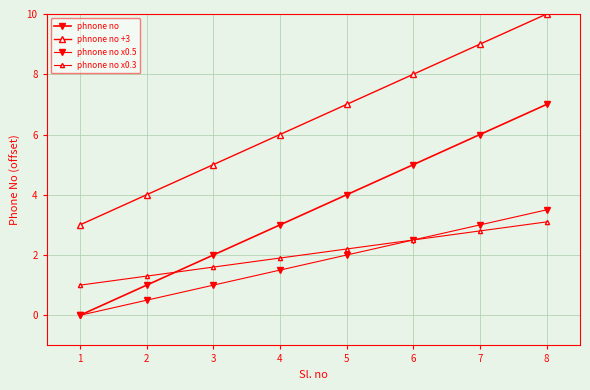

How many positive values does the phnone no series have?

7